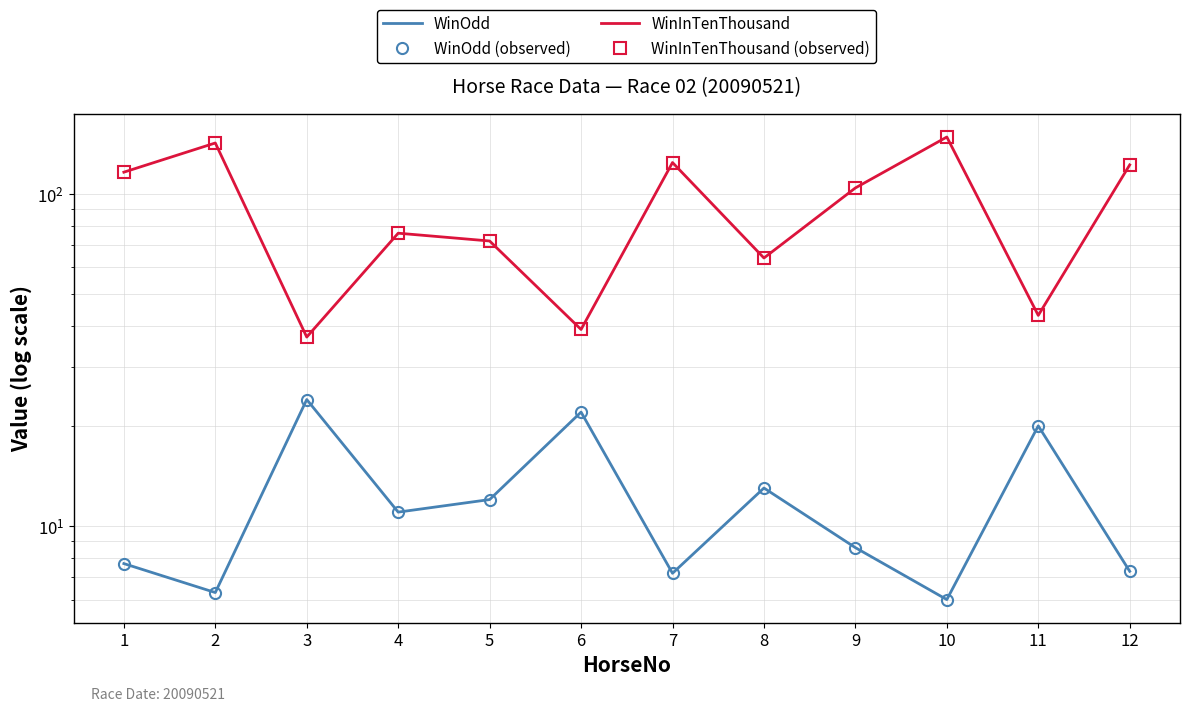

What is the approximate value of WinInTenThousand at 12?

122.0